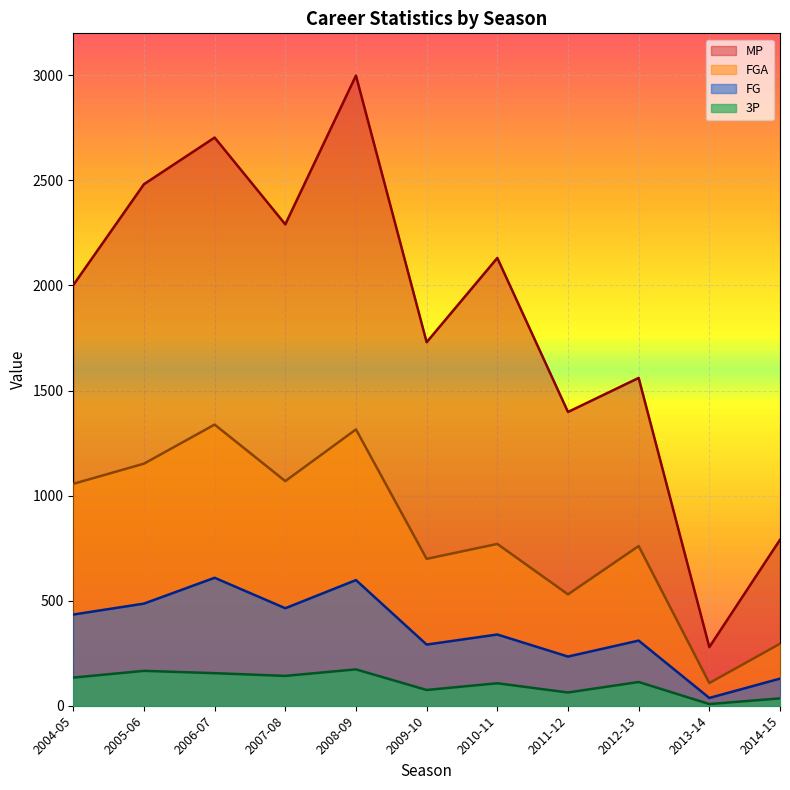

Reading left to right, what are all the values shown in this chart?

MP: 2004-05=2002	2005-06=2482	2006-07=2704	2007-08=2291	2008-09=2999	2009-10=1730	2010-11=2131	2011-12=1398	2012-13=1560	2013-14=279	2014-15=790
FG: 2004-05=434	2005-06=486	2006-07=609	2007-08=464	2008-09=598	2009-10=291	2010-11=339	2011-12=234	2012-13=310	2013-14=37	2014-15=129
FGA: 2004-05=1056	2005-06=1152	2006-07=1338	2007-08=1069	2008-09=1315	2009-10=699	2010-11=770	2011-12=530	2012-13=760	2013-14=108	2014-15=295
3P: 2004-05=134	2005-06=166	2006-07=155	2007-08=142	2008-09=173	2009-10=75	2010-11=107	2011-12=63	2012-13=113	2013-14=8	2014-15=35